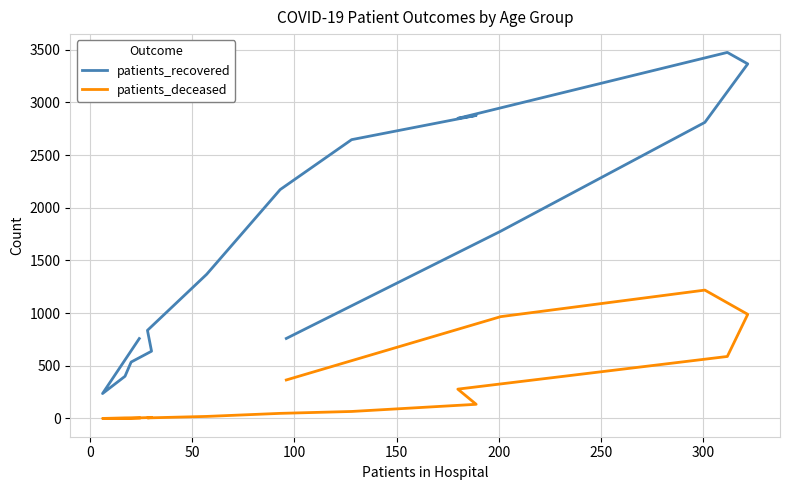

True or false: patients_recovered and patients_deceased intersect in this chart.

False